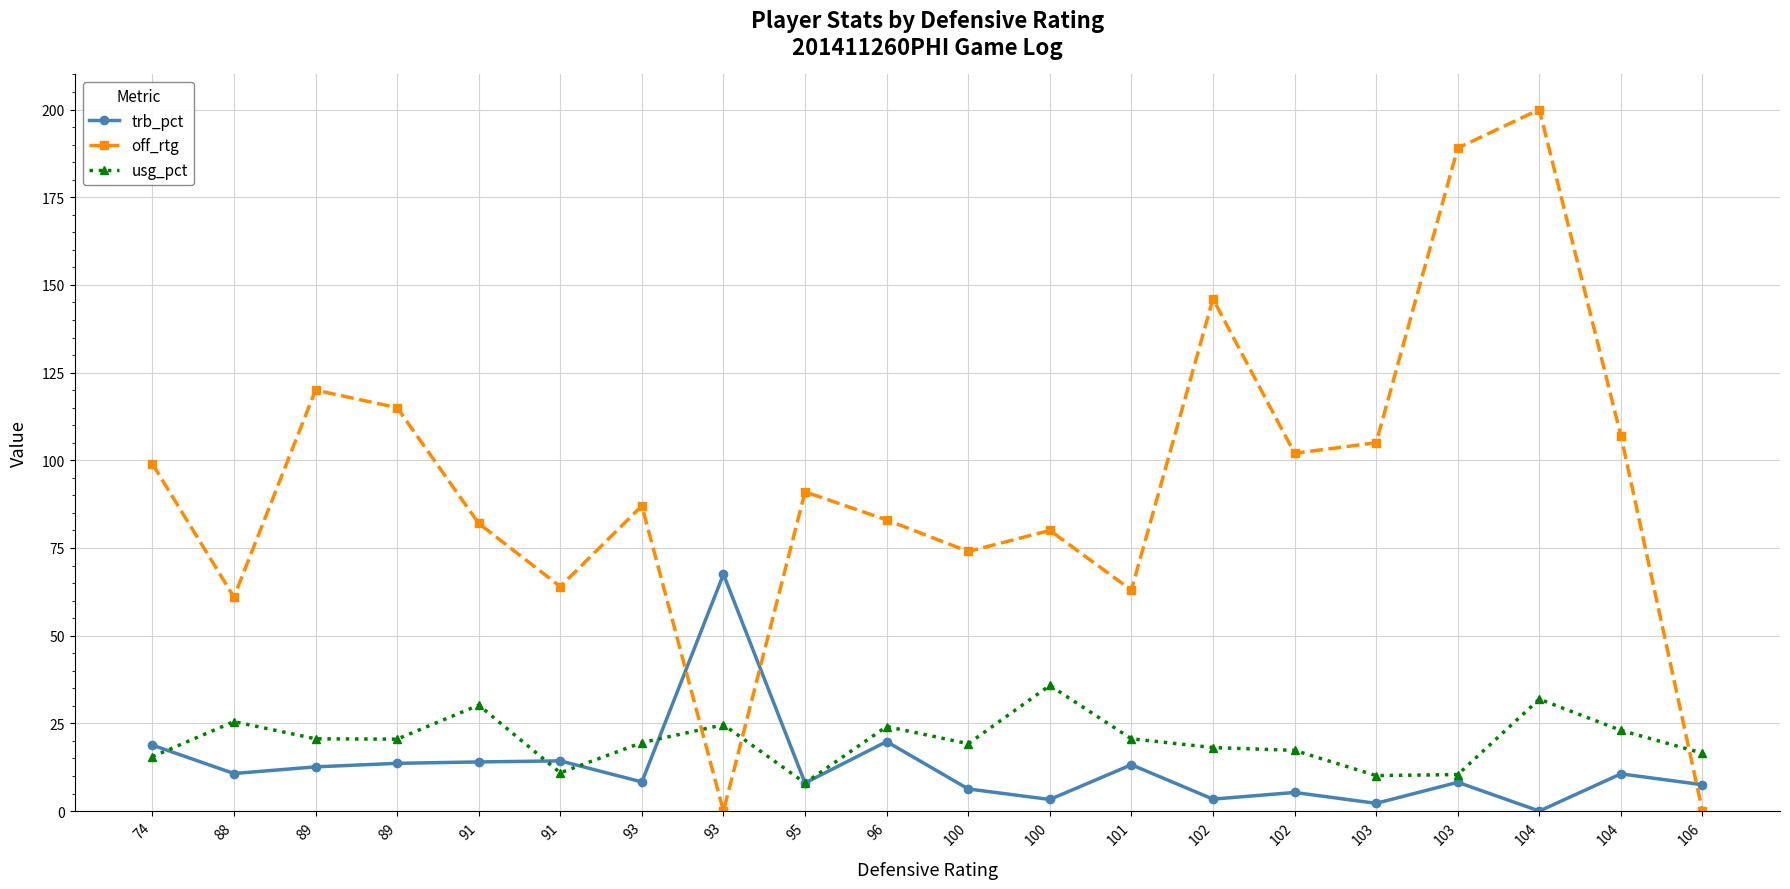

What is the average value of the trb_pct series?

12.4